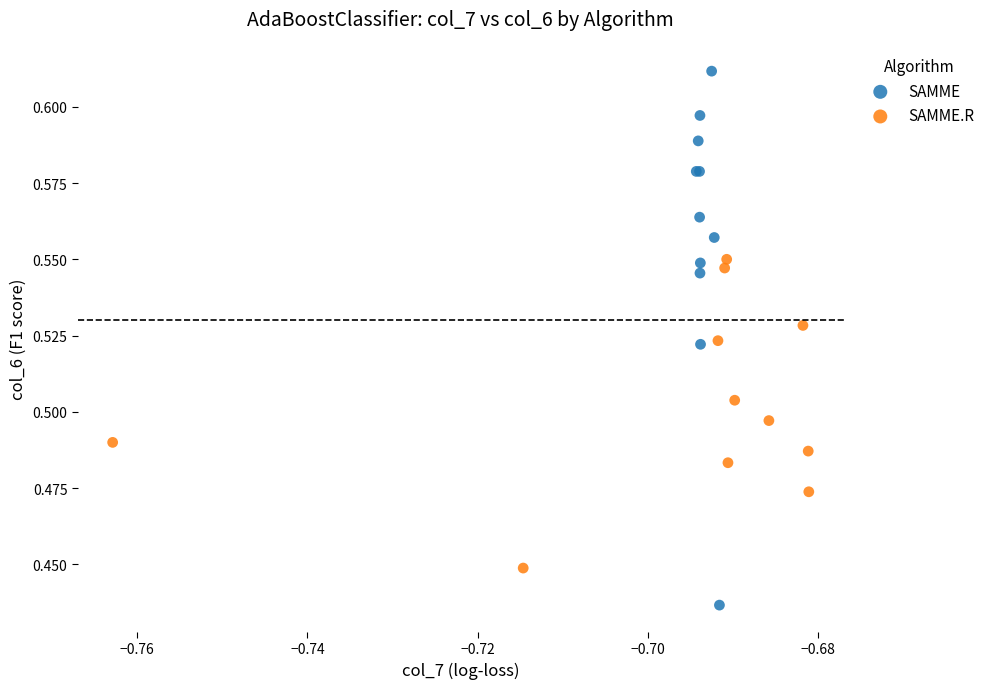

Which series contains the lowest Y value?

SAMME